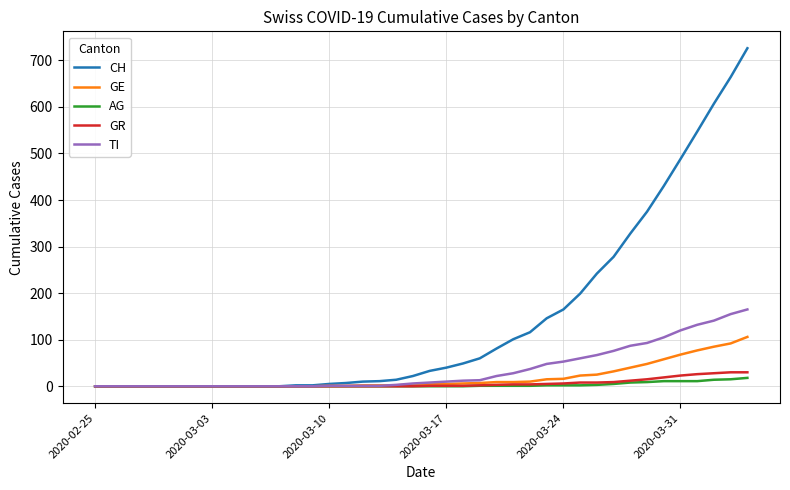

What is the maximum value for AG?

18